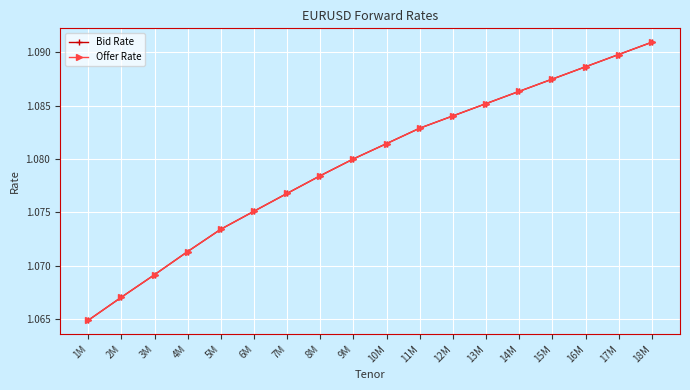

Reading left to right, extract all data points from this chart.

Bid Rate: 1M=1.1	2M=1.1	3M=1.1	4M=1.1	5M=1.1	6M=1.1	7M=1.1	8M=1.1	9M=1.1	10M=1.1	11M=1.1	12M=1.1	13M=1.1	14M=1.1	15M=1.1	16M=1.1	17M=1.1	18M=1.1
Offer Rate: 1M=1.1	2M=1.1	3M=1.1	4M=1.1	5M=1.1	6M=1.1	7M=1.1	8M=1.1	9M=1.1	10M=1.1	11M=1.1	12M=1.1	13M=1.1	14M=1.1	15M=1.1	16M=1.1	17M=1.1	18M=1.1